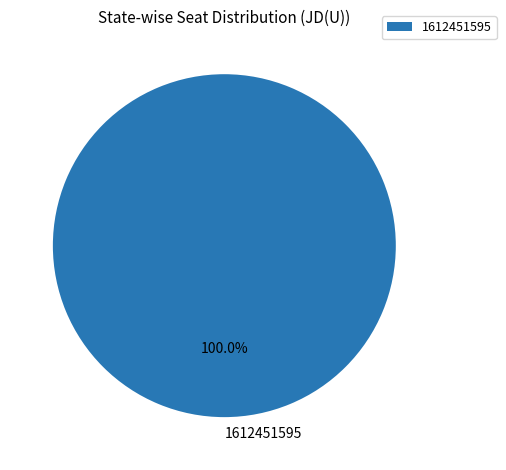

Does 1612451595 account for over 50% of the chart?

Yes